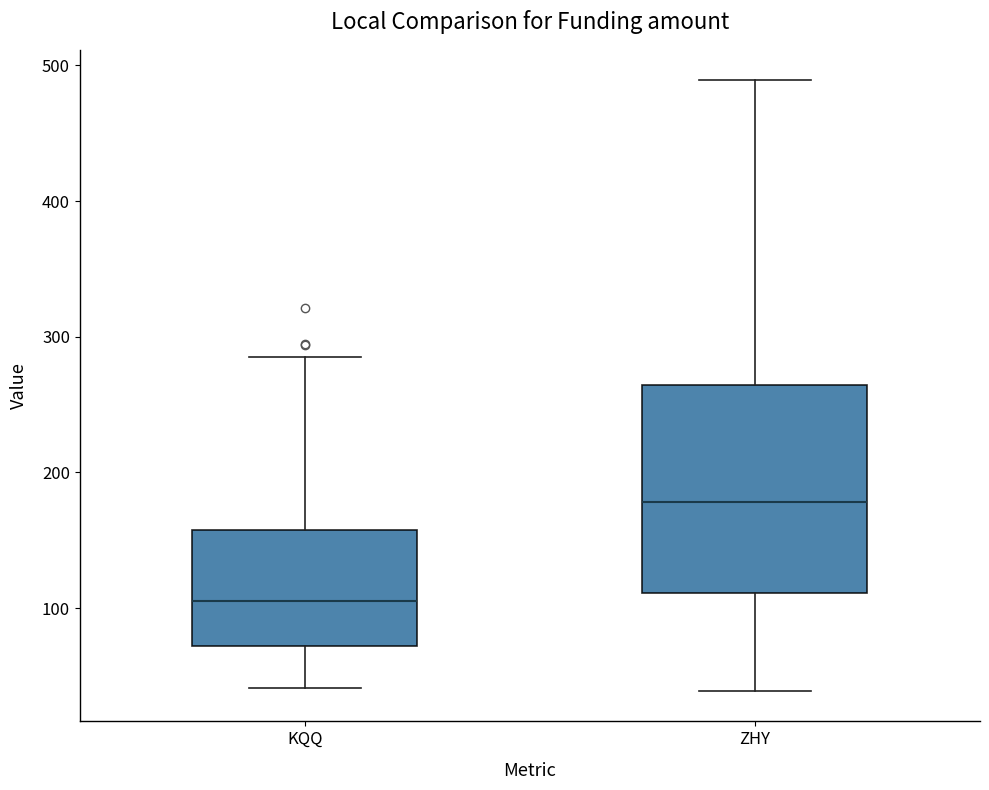

Comparing the boxes themselves (not the whiskers), which one is the tallest?

ZHY